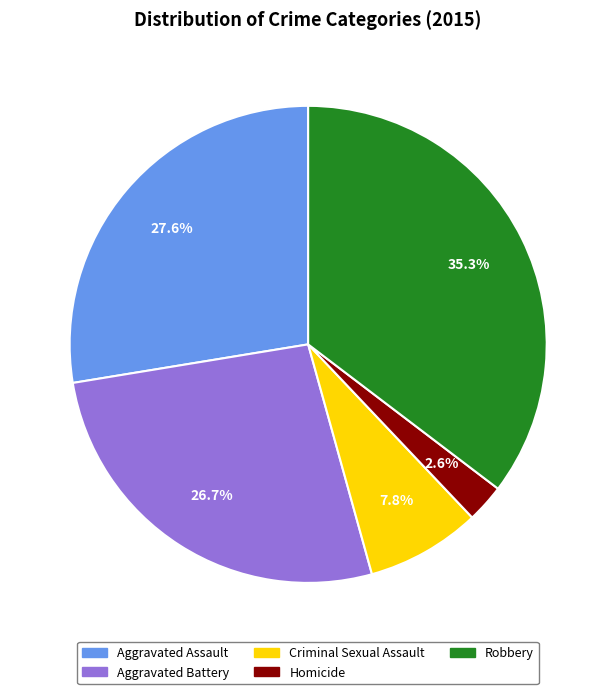

Approximately how many times larger is the value at Aggravated Battery compared to Homicide?

10.3